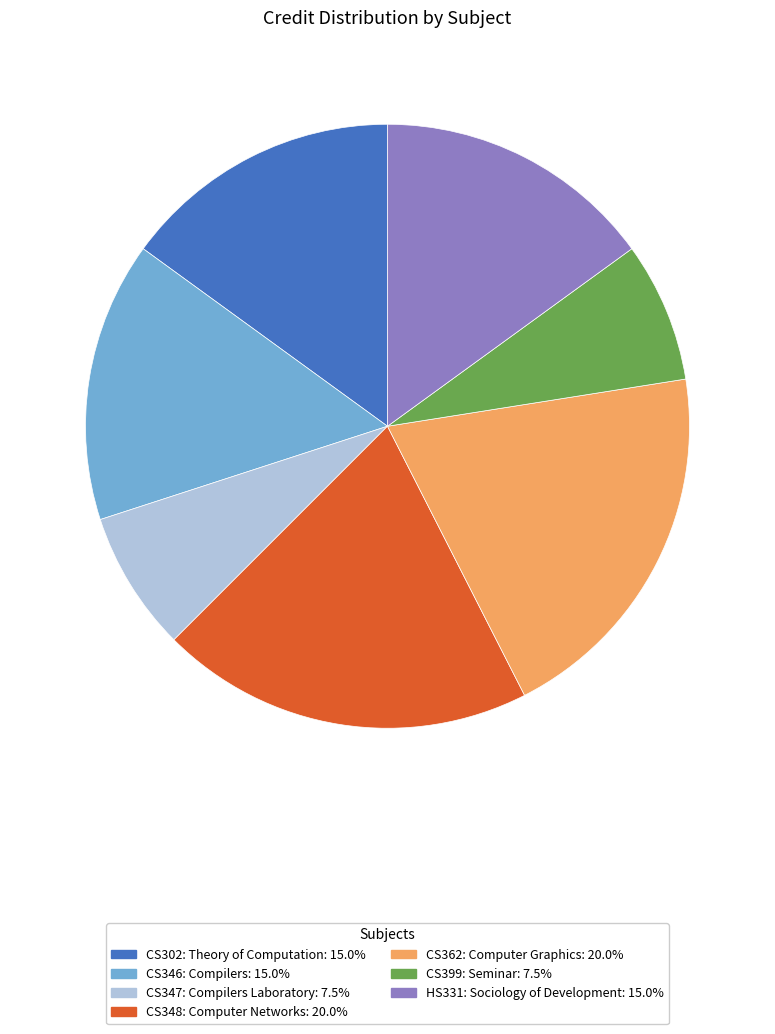

Combined, do CS302: Theory of Computation and CS347: Compilers Laboratory account for over 50%?

No